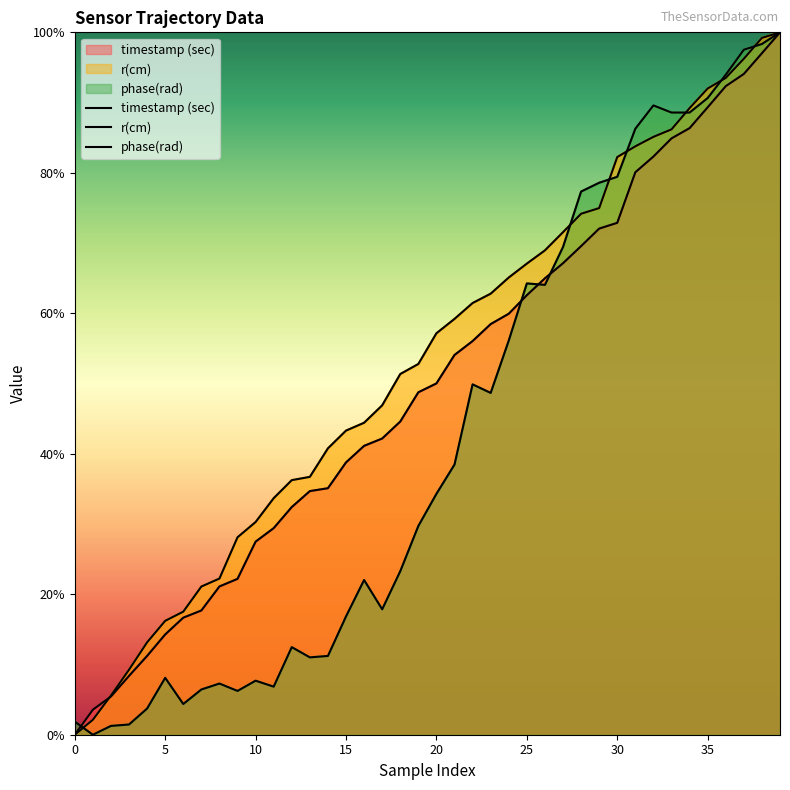

The value of timestamp (sec) at 4 is 6.9. True or false?

False